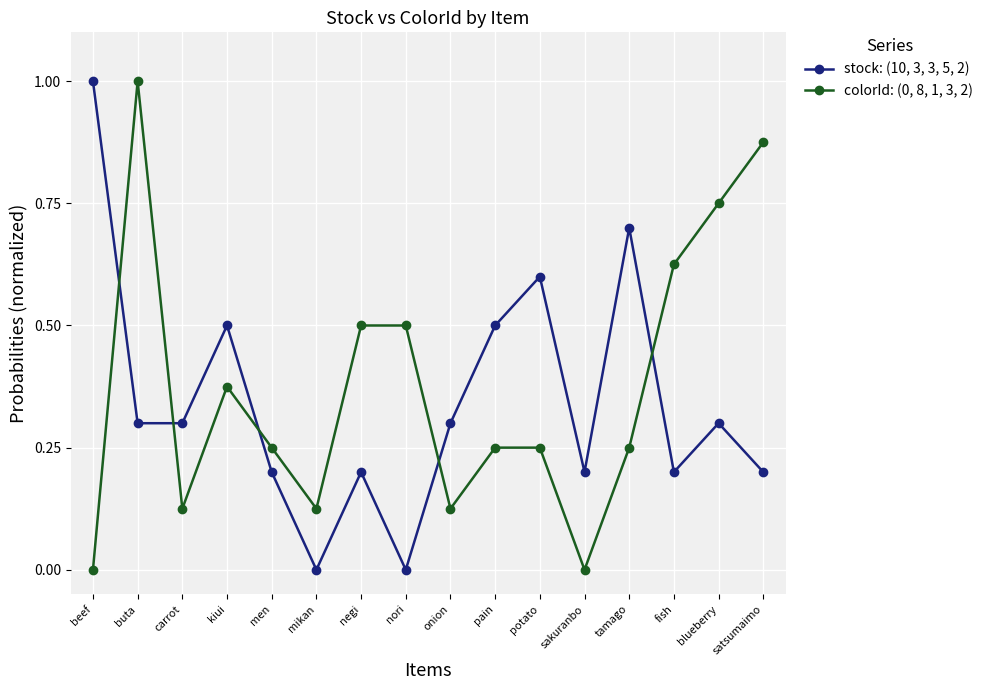

Is it true that colorId: (0, 8, 1, 3, 2) equals 0.2 at men?

True